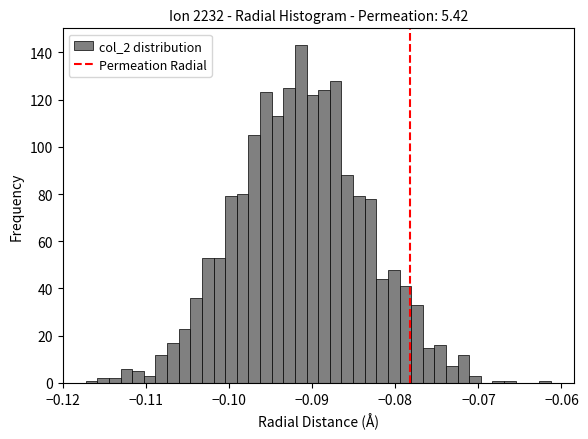

Read against the x-axis, roughly where is the centre of the tallest bar?

-0.091